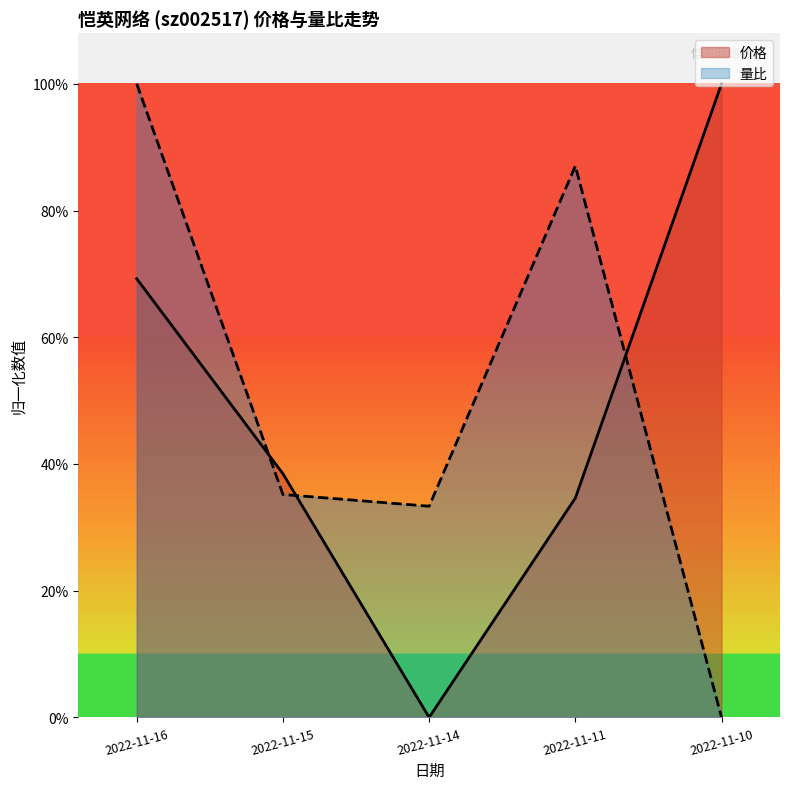

What is the difference between the 量比 values at 2022-11-15 and 2022-11-16?

0.6